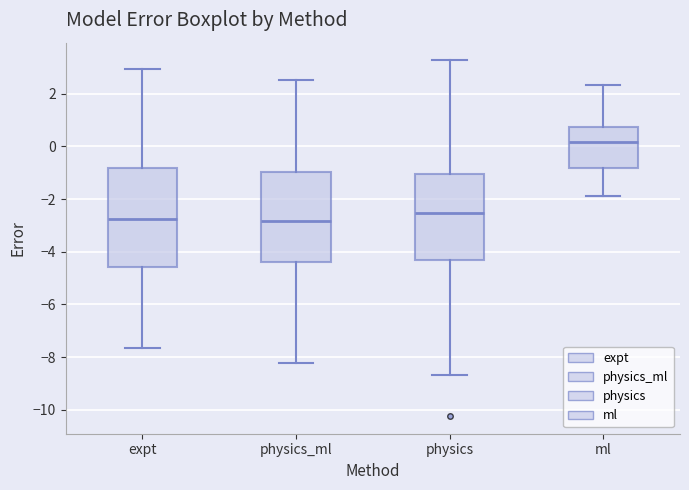

Which box has the highest median line?

ml